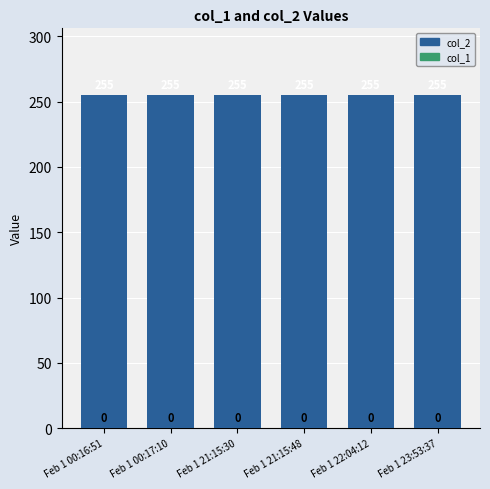

Reading left to right, what are all the values shown in this chart?

col_2: 255	255	255	255	255	255
col_1: 0	0	0	0	0	0